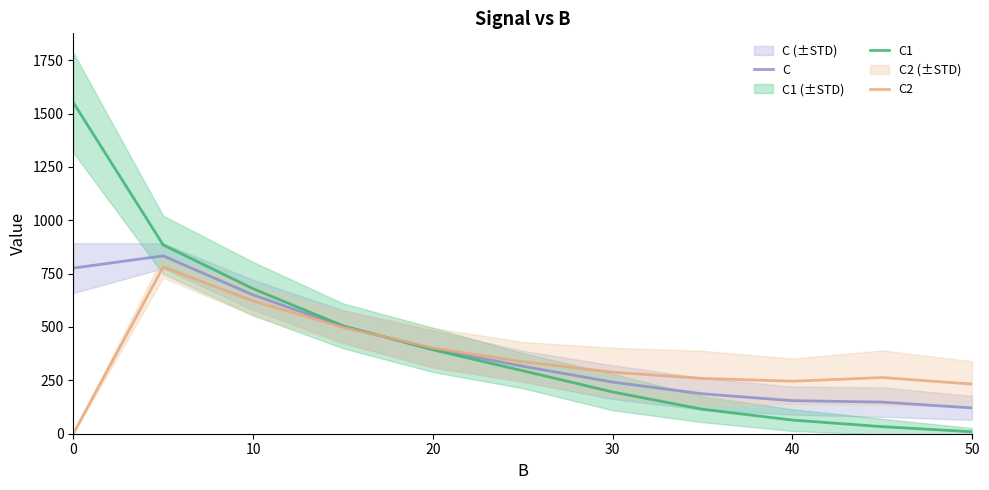

How many values in the C2 series exceed 288?

6